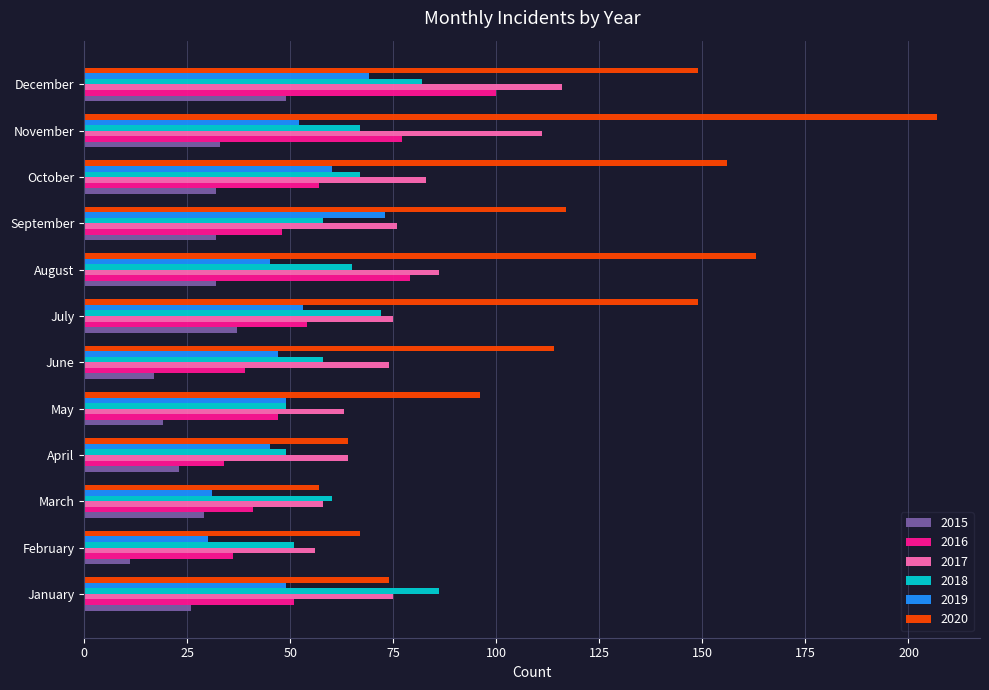

What are all the series names shown in the legend?

2015, 2016, 2017, 2018, 2019, 2020